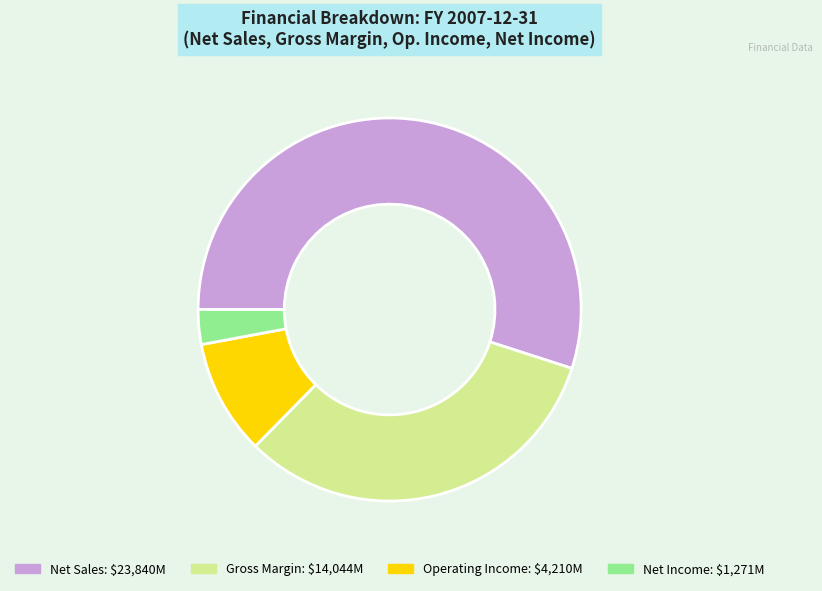

Rank the categories by value from lowest to highest.

Net Income, Operating Income, Gross Margin, Net Sales